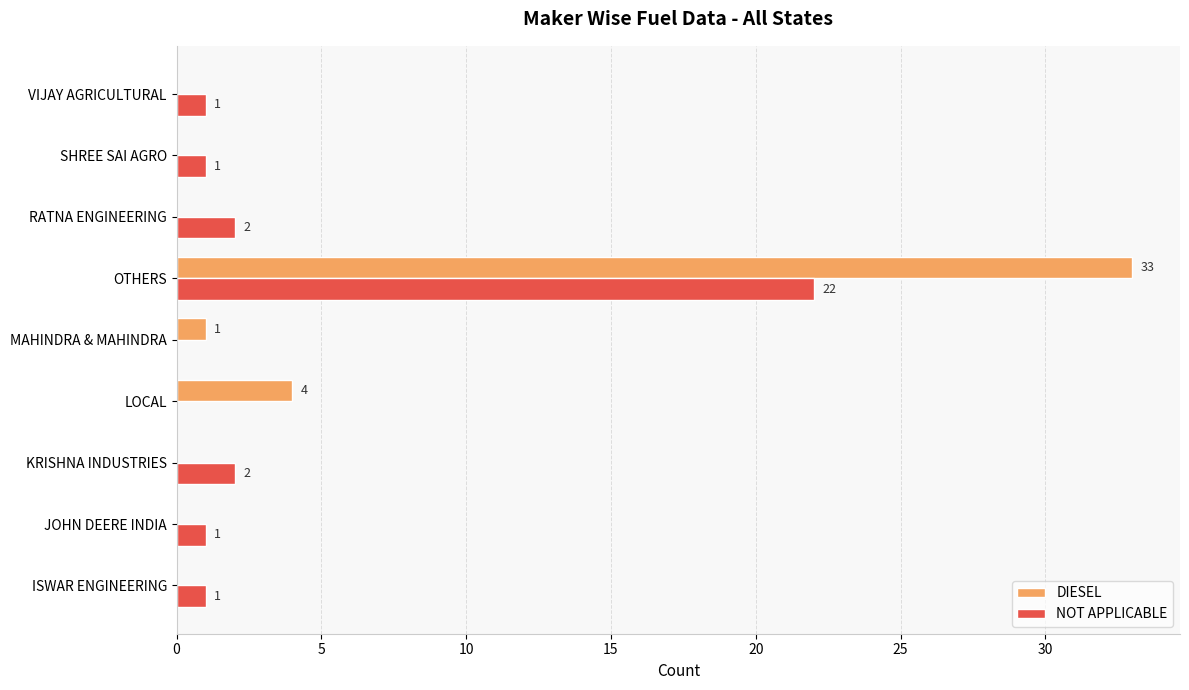

At which category is the sum across all series the highest?

OTHERS